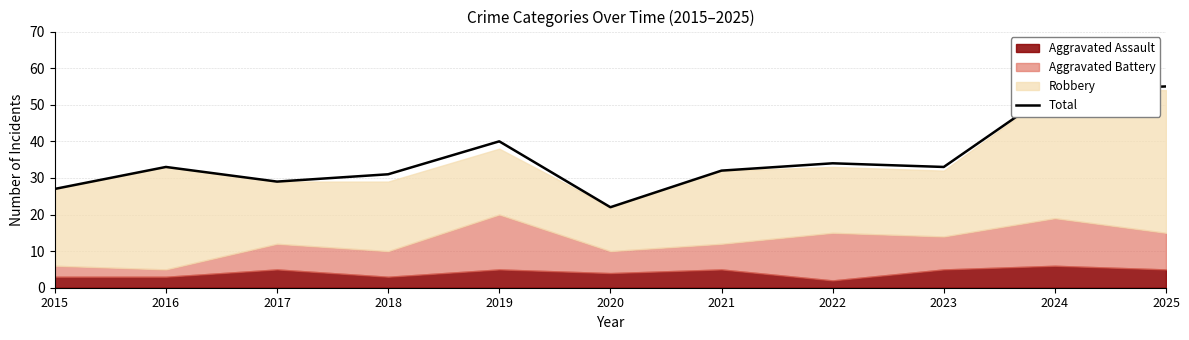

How many lines are shown in the chart?

1